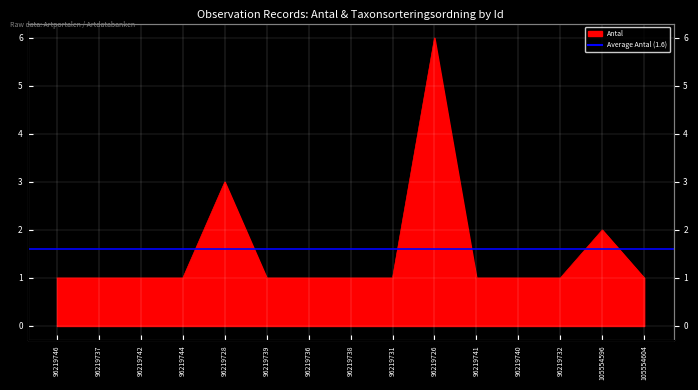

Does the chart display data point markers on the line(s)?

No